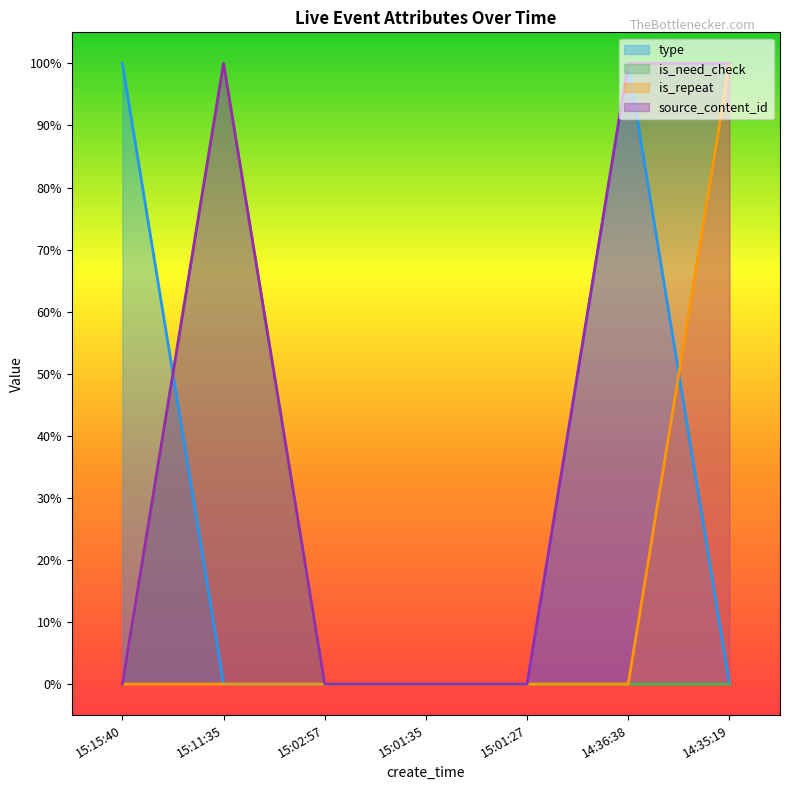

Reading right to left, list all the values displayed in this chart.

type: 14:35:19=0.0	14:36:38=1.0	15:01:27=0.0	15:01:35=0.0	15:02:57=0.0	15:11:35=0.0	15:15:40=1.0
is_need_check: 14:35:19=0.0	14:36:38=0.0	15:01:27=0.0	15:01:35=0.0	15:02:57=0.0	15:11:35=1.0	15:15:40=0.0
is_repeat: 14:35:19=1.0	14:36:38=0.0	15:01:27=0.0	15:01:35=0.0	15:02:57=0.0	15:11:35=0.0	15:15:40=0.0
source_content_id: 14:35:19=1.0	14:36:38=1.0	15:01:27=0.0	15:01:35=0.0	15:02:57=0.0	15:11:35=1.0	15:15:40=0.0